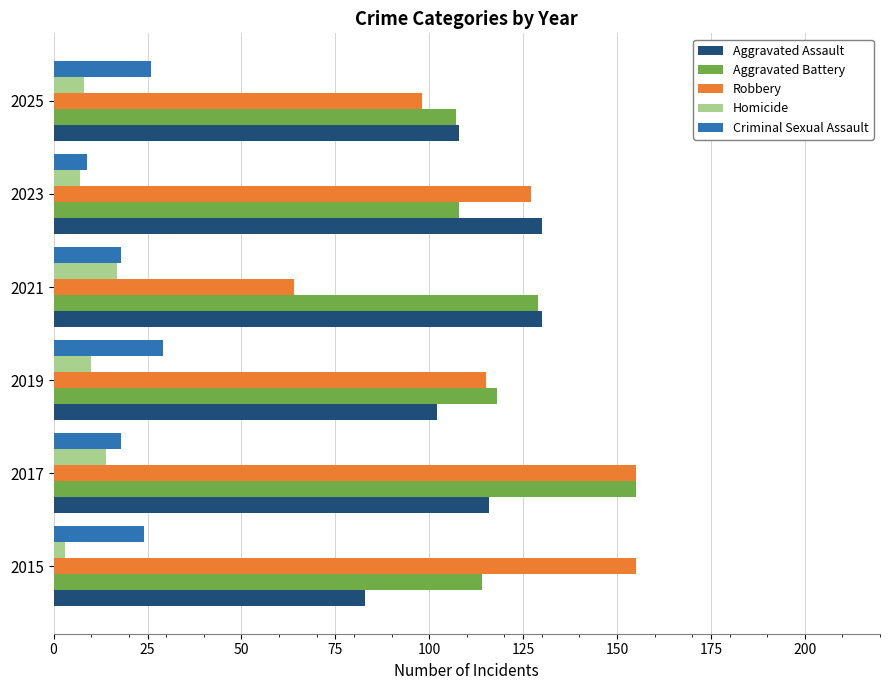

What is the highest value of the Aggravated Battery series?

155